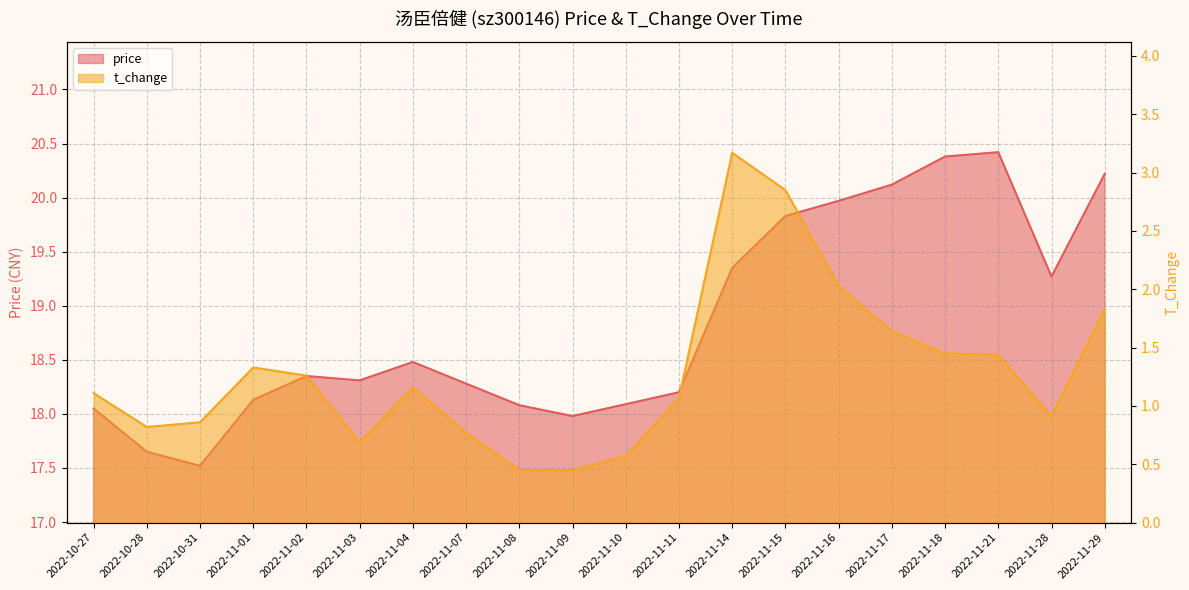

Reading left to right, list all the values displayed in this chart.

price: 2022-10-27=18.1	2022-10-28=17.6	2022-10-31=17.5	2022-11-01=18.1	2022-11-02=18.4	2022-11-03=18.3	2022-11-04=18.5	2022-11-07=18.3	2022-11-08=18.1	2022-11-09=18.0	2022-11-10=18.1	2022-11-11=18.2	2022-11-14=19.4	2022-11-15=19.8	2022-11-16=20.0	2022-11-17=20.1	2022-11-18=20.4	2022-11-21=20.4	2022-11-28=19.3	2022-11-29=20.2
t_change: 2022-10-27=1.1	2022-10-28=0.8	2022-10-31=0.9	2022-11-01=1.3	2022-11-02=1.3	2022-11-03=0.7	2022-11-04=1.2	2022-11-07=0.8	2022-11-08=0.5	2022-11-09=0.5	2022-11-10=0.6	2022-11-11=1.1	2022-11-14=3.2	2022-11-15=2.9	2022-11-16=2.0	2022-11-17=1.6	2022-11-18=1.4	2022-11-21=1.4	2022-11-28=0.9	2022-11-29=1.8